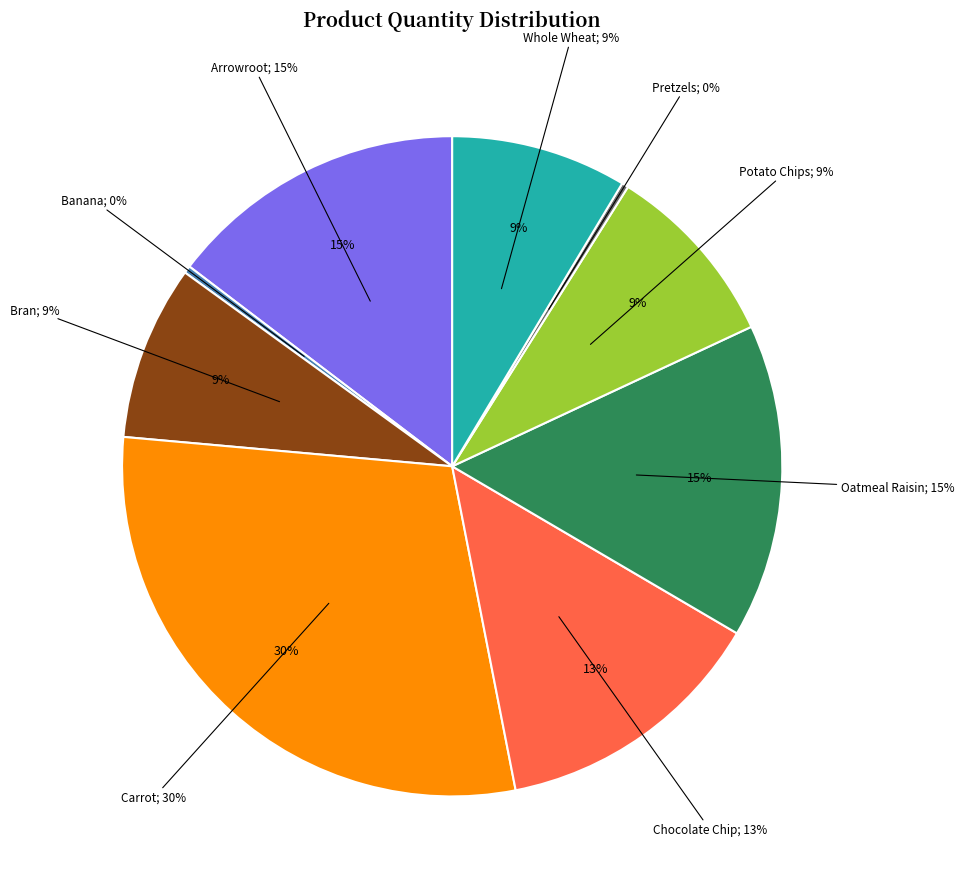

How many slices are in this pie chart?

9